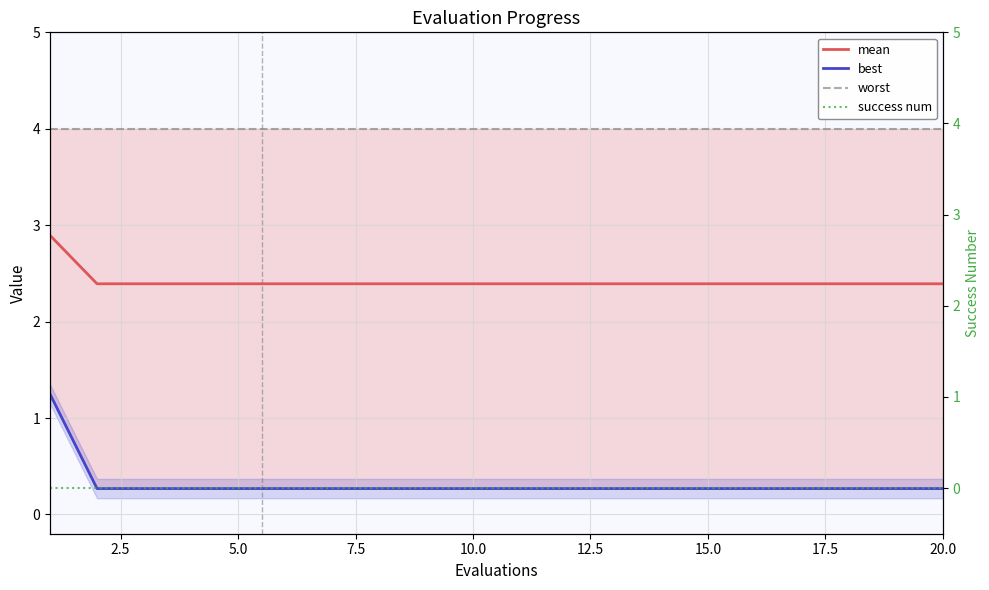

What is the highest value of the best series?

1.2